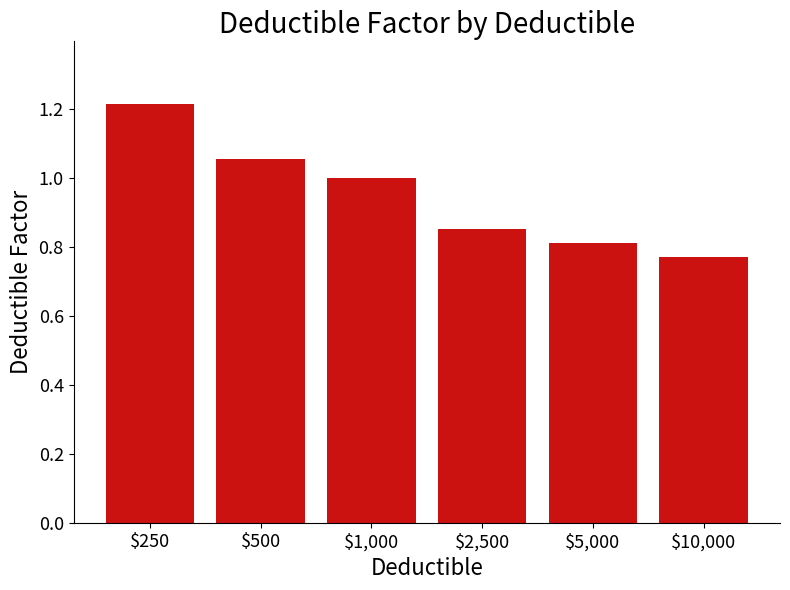

List the labels in order of value, largest first.

$250, $500, $1,000, $2,500, $5,000, $10,000